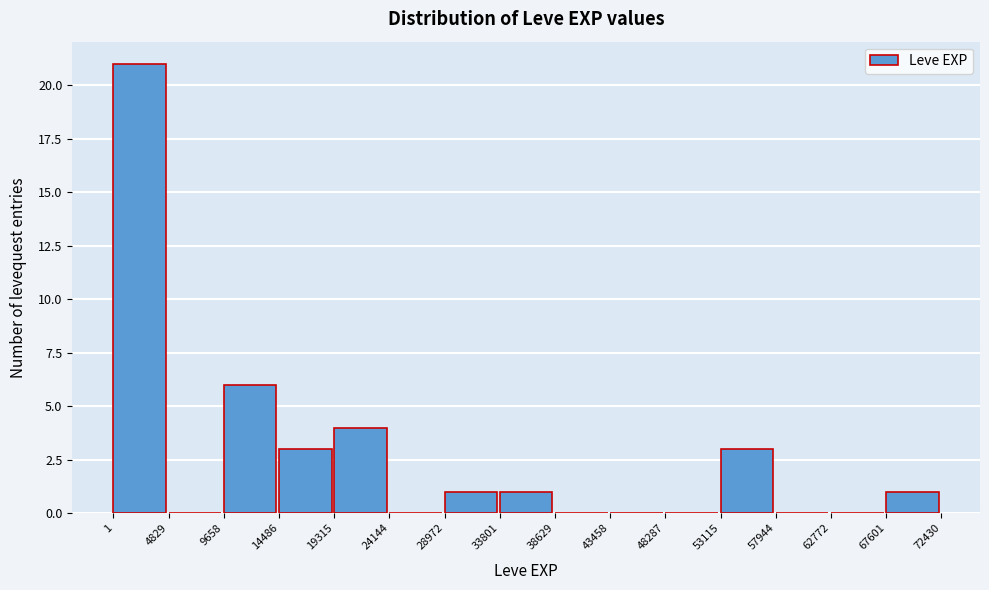

Reading left to right, list every bar in this chart as the range it spans on the x-axis followed by its height. The values are not printed on the chart, so give them approximately, as read against the axis.

1 to 4829: 21
4829 to 9658: 0
9658 to 14486: 6
14486 to 19315: 3
19315 to 24144: 4
24144 to 28972: 0
28972 to 33801: 1
33801 to 38629: 1
38629 to 43458: 0
43458 to 48287: 0
48287 to 53115: 0
53115 to 57944: 3
57944 to 62772: 0
62772 to 67601: 0
67601 to 72430: 1